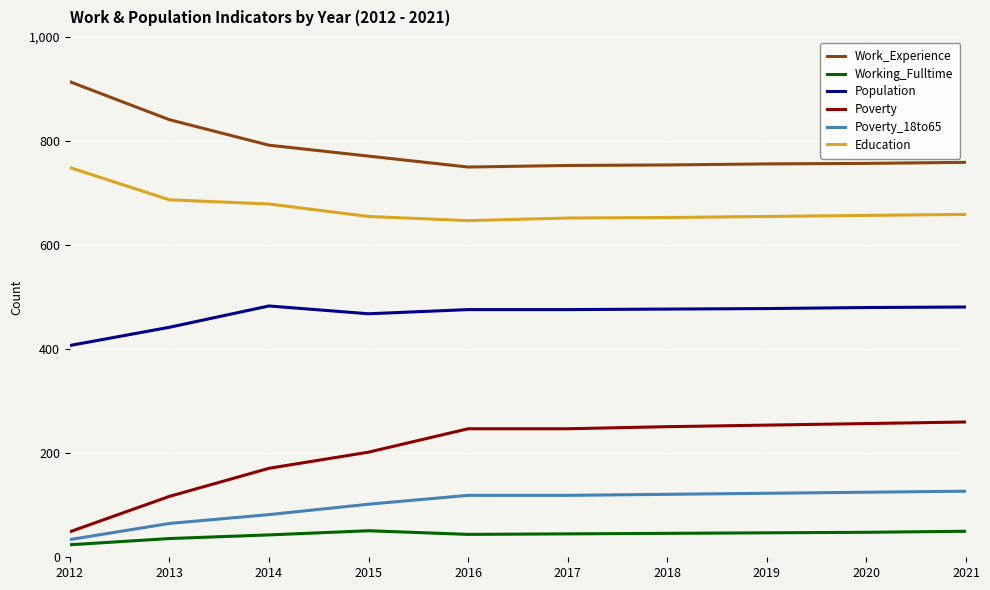

True or false: Population has a value of 478 at 2019.

True